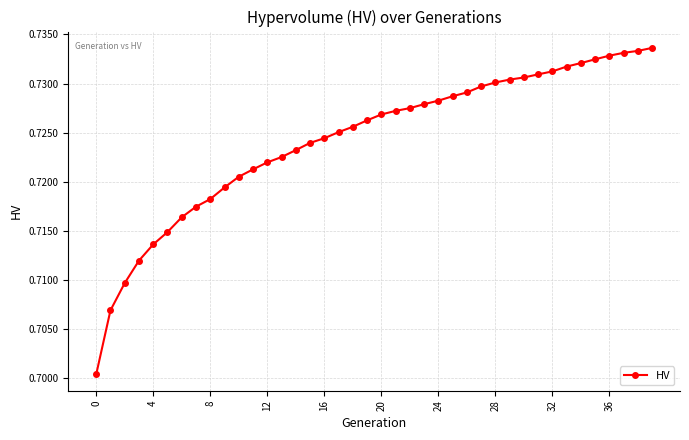

What is the sum of all values?

29.0